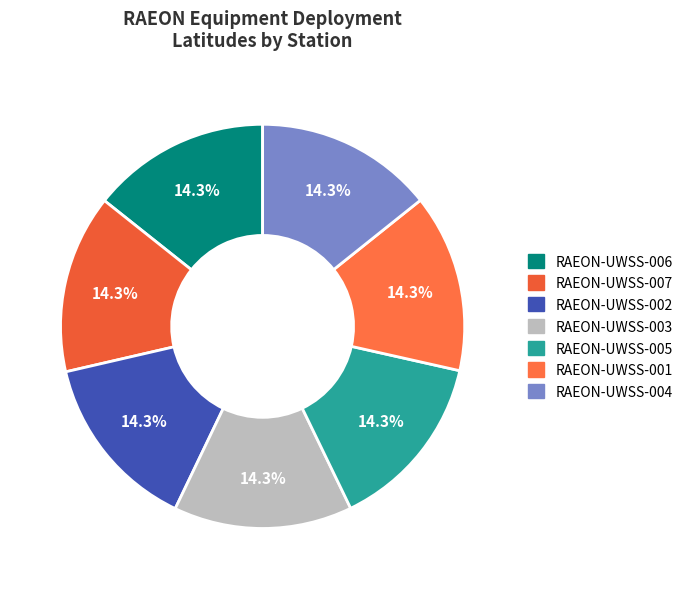

To the nearest percent, what is the combined percentage of RAEON-UWSS-002 and RAEON-UWSS-003?

29%